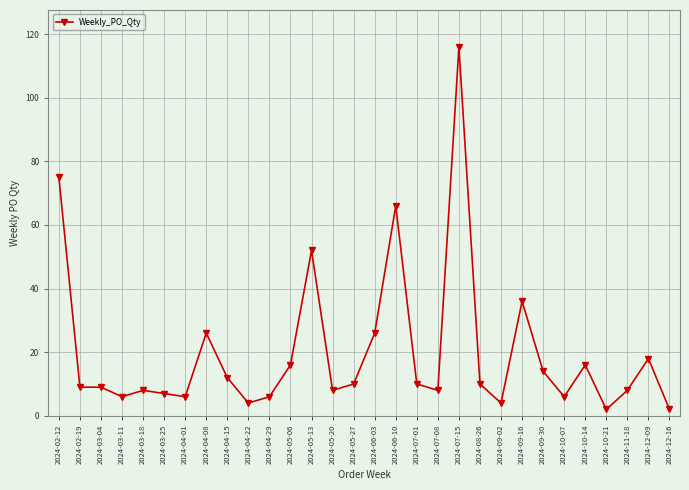

What is the sum of the values at 2024-03-25 and 2024-05-13?

59